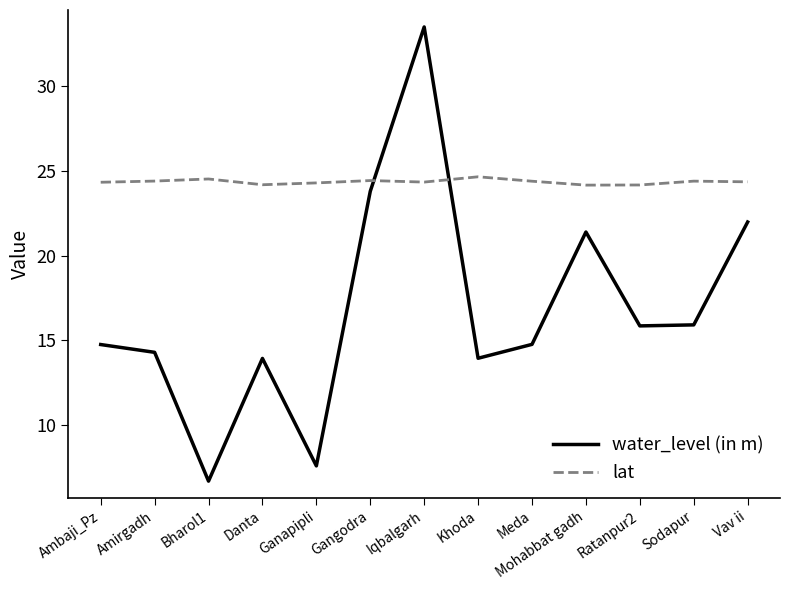

What is the total value across all series at Bharol1?

31.2